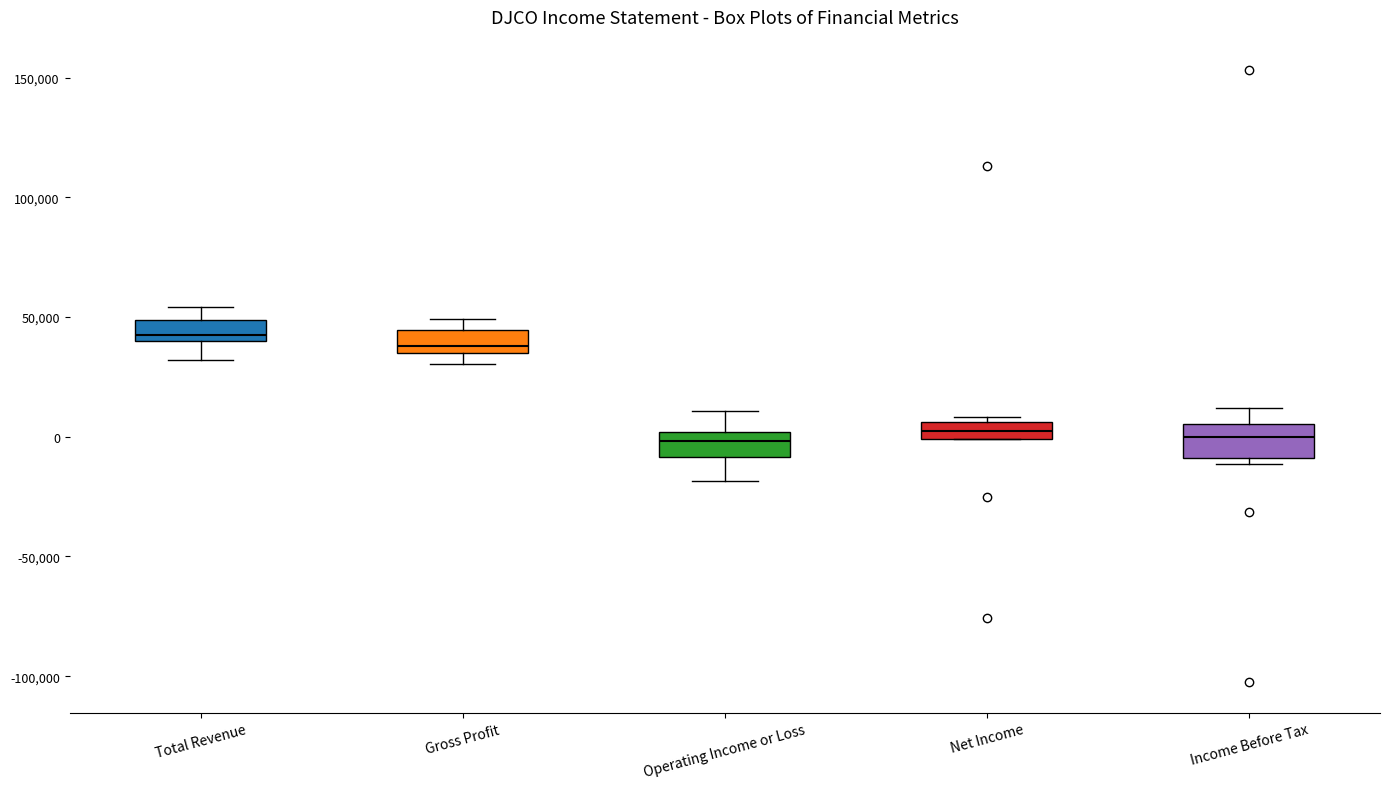

Where does the lower whisker of the box for Operating Income or Loss end on the y-axis? The values are not printed on the chart, so give them approximately, as read against the axis.

-20000